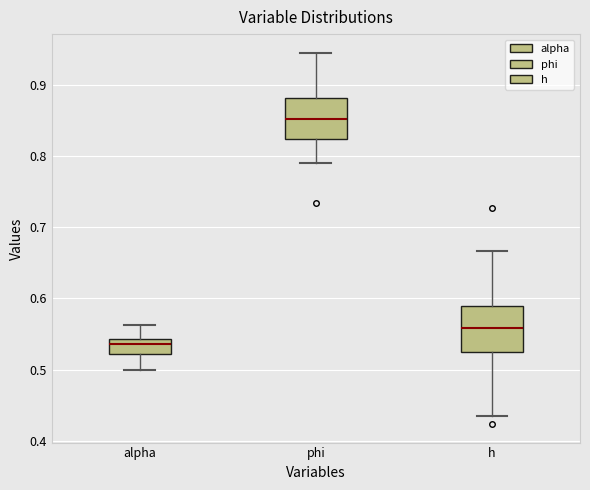

Where is the lower edge of the box for alpha on the y-axis? The values are not printed on the chart, so give them approximately, as read against the axis.

0.52